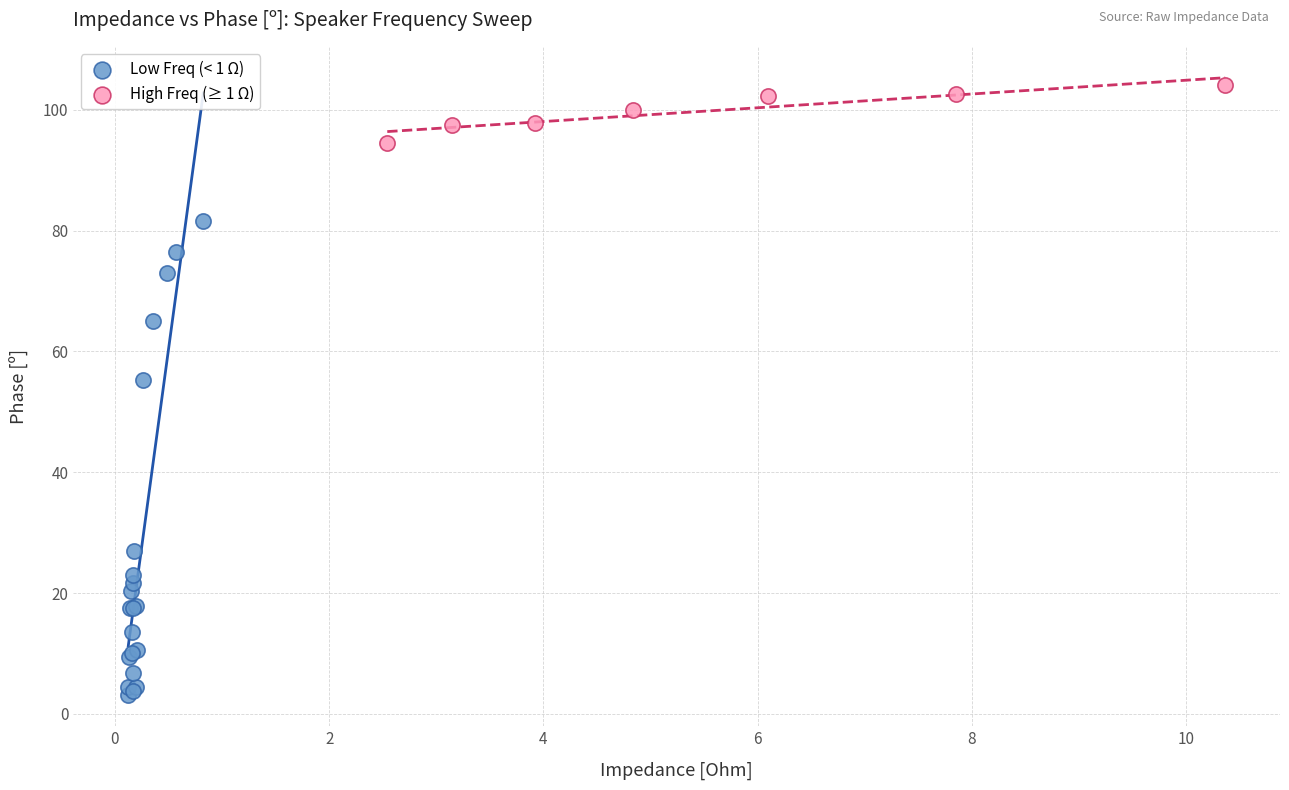

Which series has the widest spread of Y values?

Low Freq (< 1 Ω)